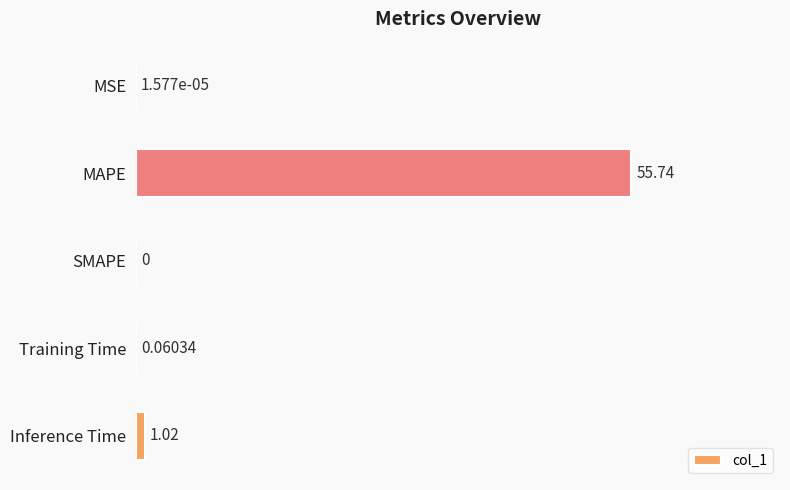

What is the maximum value shown in the chart?

55.7